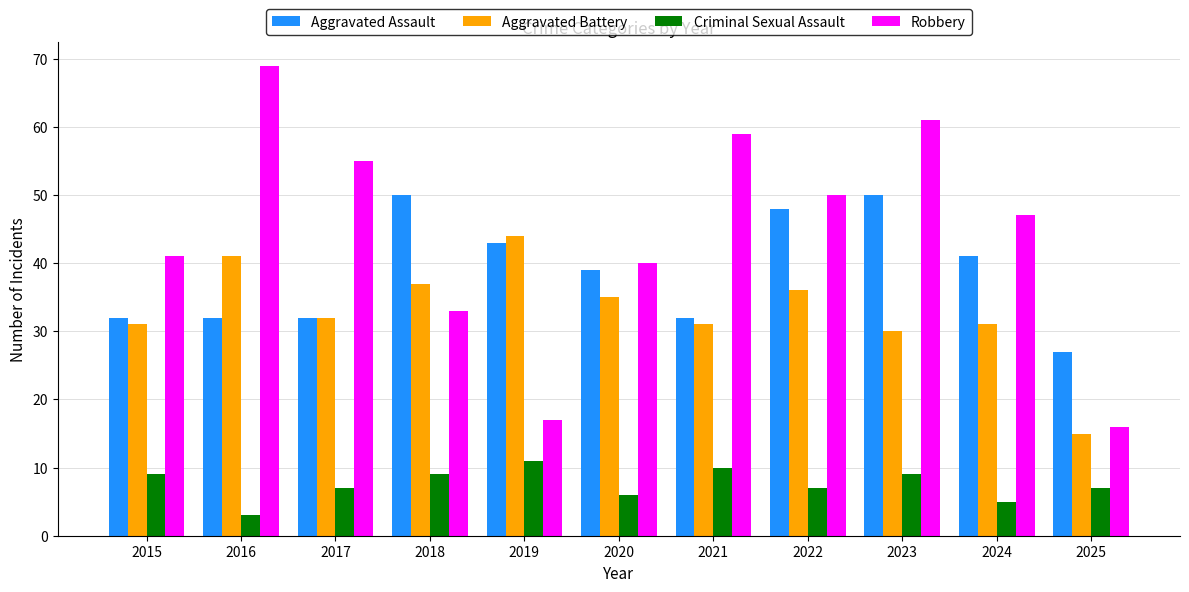

How many data points in Aggravated Assault are less than 39?

5